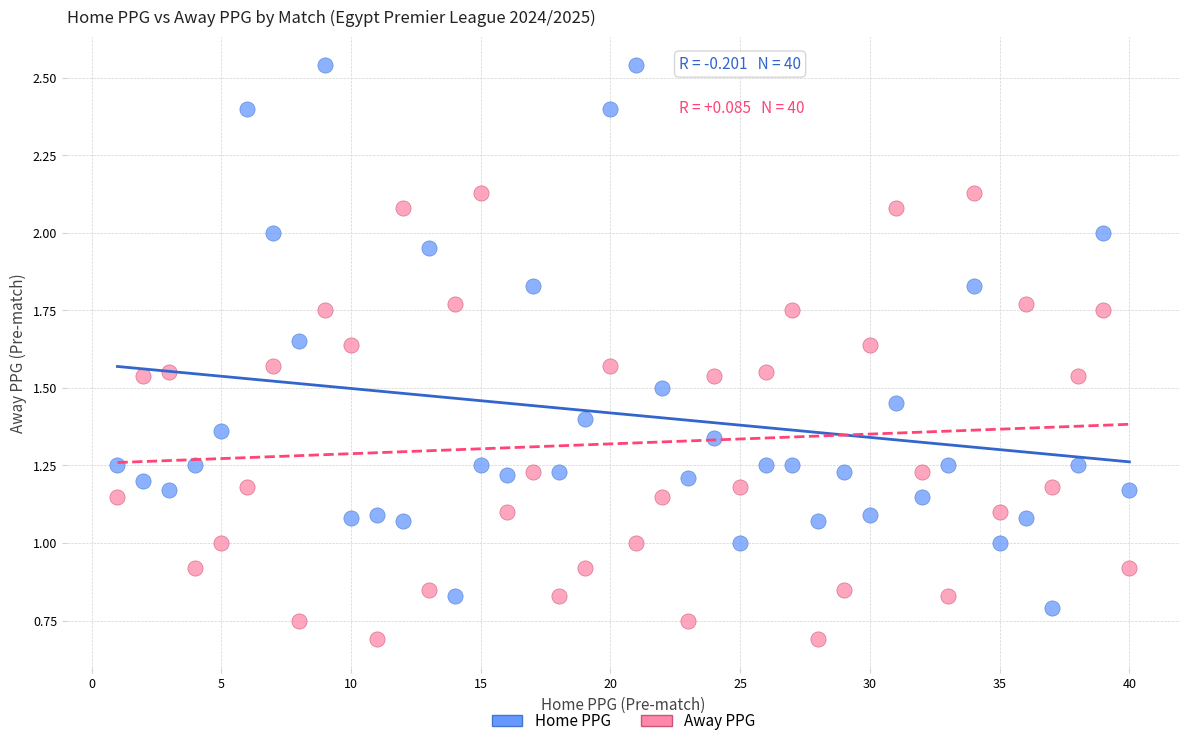

What are all the series names shown in the legend?

Home PPG, Away PPG